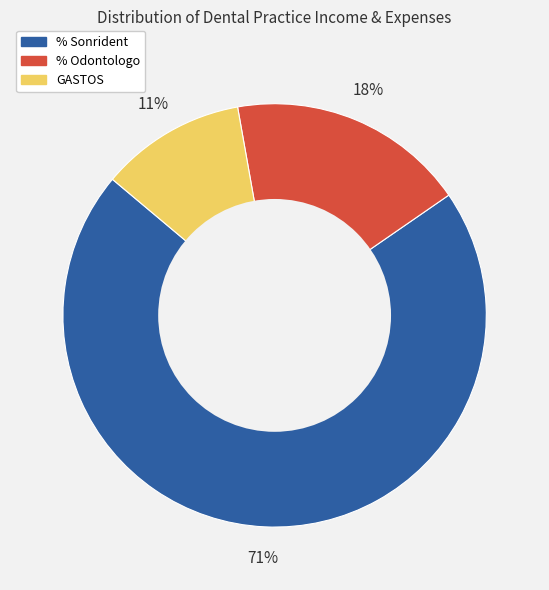

Is it true that % Sonrident is 71% of the pie?

True